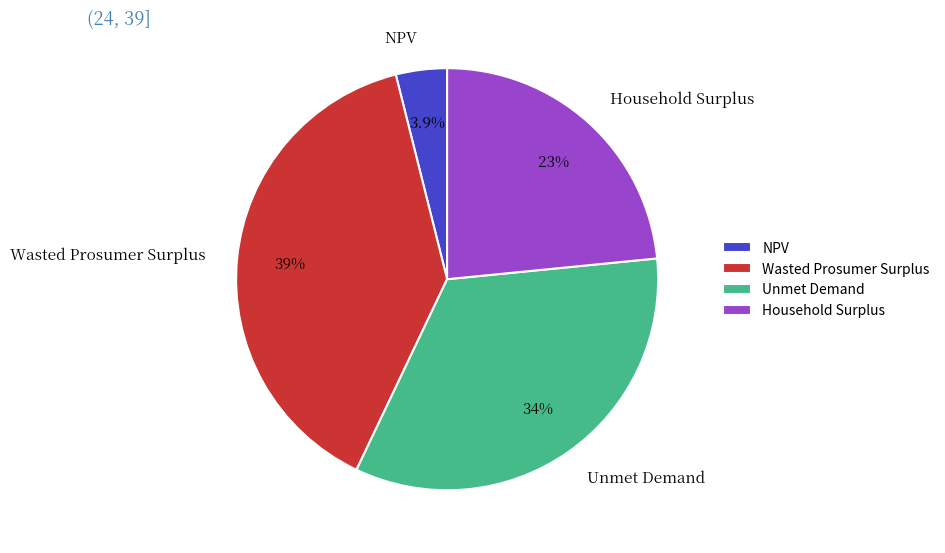

What percentage is the Unmet Demand slice, to the nearest percent?

34%